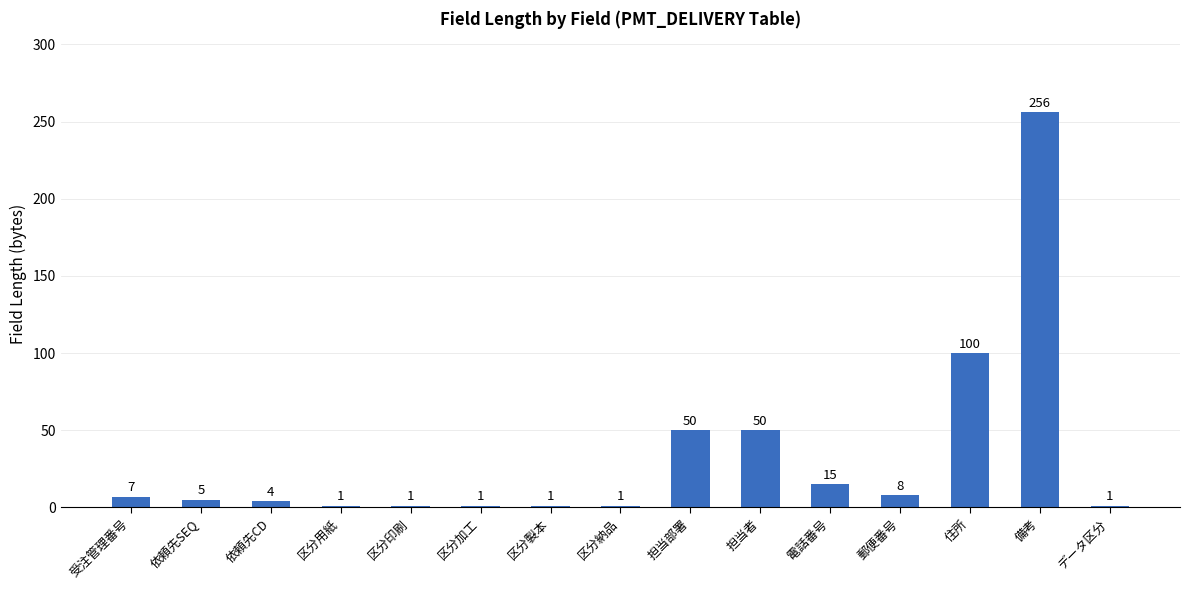

Approximately how many times larger is the value at 区分加工 compared to 電話番号?

0.1